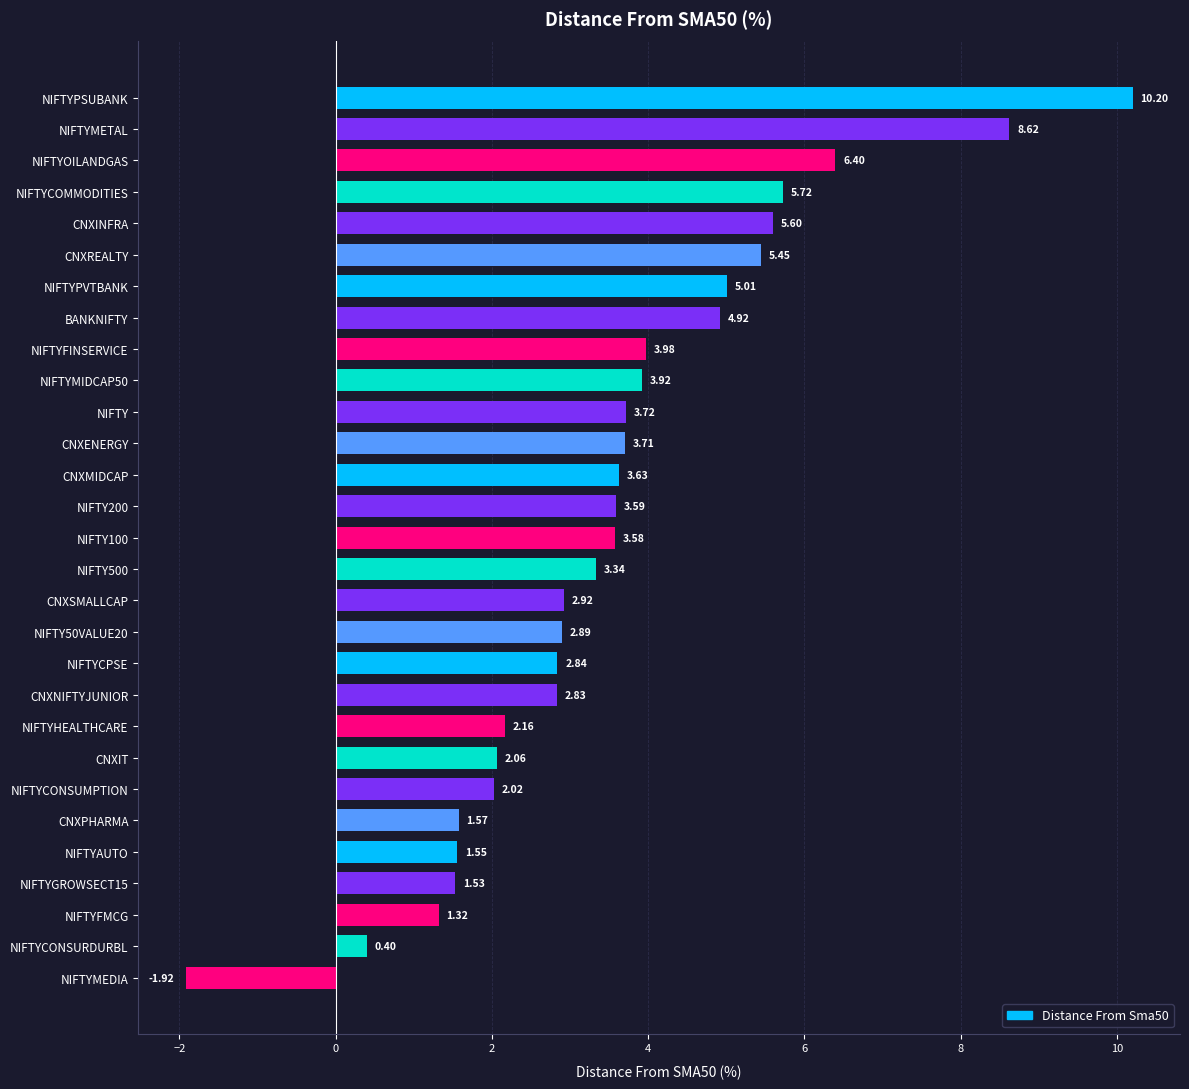

What is the maximum value shown in the chart?

10.2